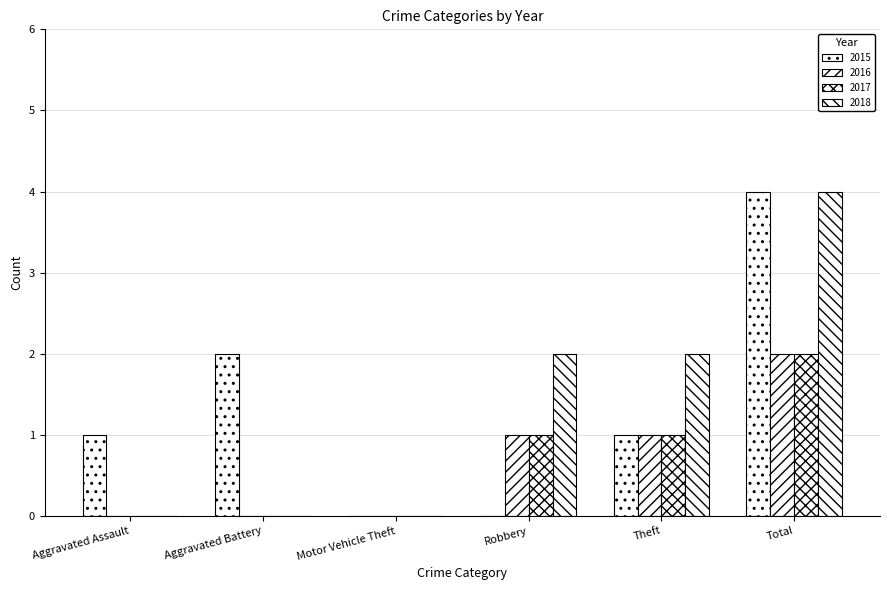

How many groups of bars are there?

6